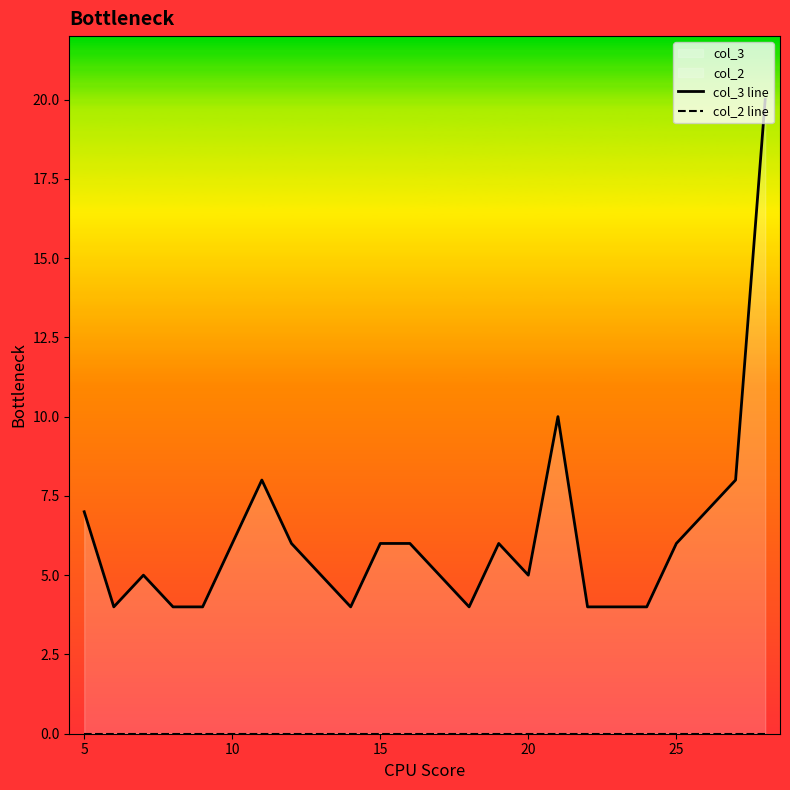

Reading left to right, transcribe all the data shown in this chart.

col_3 line: 7	4	5	4	4	6	8	6	5	4	6	6	5	4	6	5	10	4	4	4	6	7	8	20
col_2 line: 0	0	0	0	0	0	0	0	0	0	0	0	0	0	0	0	0	0	0	0	0	0	0	0